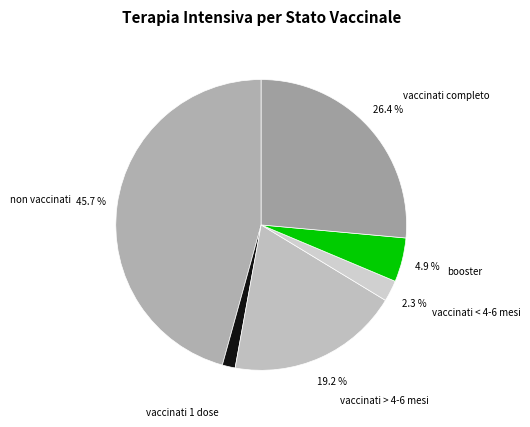

How much of the chart is everything except vaccinati < 4-6 mesi?

97.7%